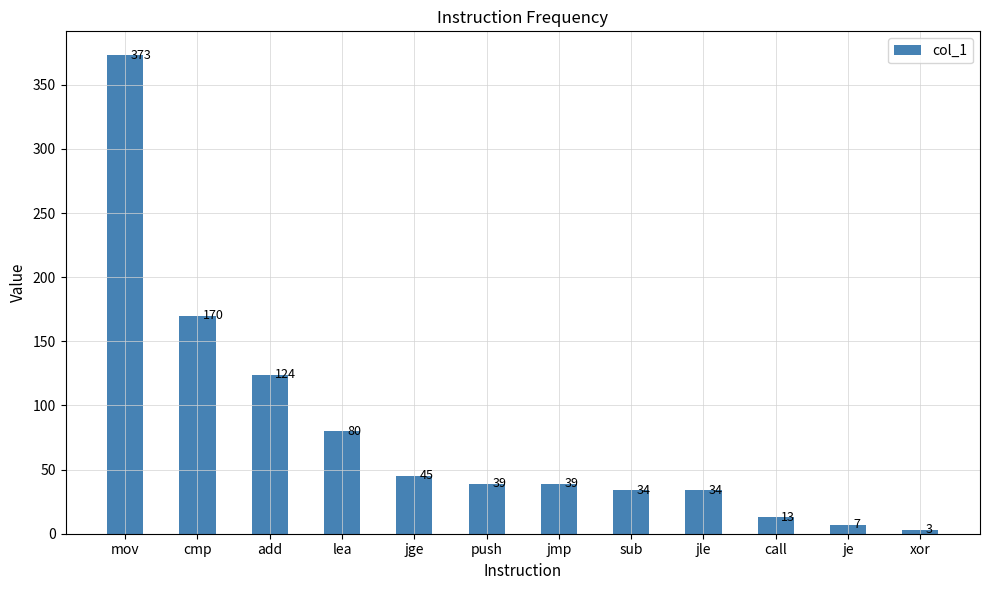

Approximately how many times larger is the value at push compared to jle?

1.1